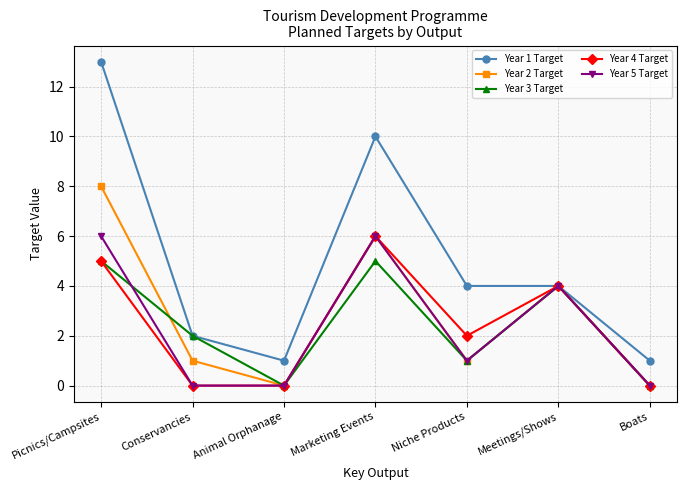

Reading left to right, what are all the values shown in this chart?

Year 1 Target: Picnics/Campsites=13	Conservancies=2	Animal Orphanage=1	Marketing Events=10	Niche Products=4	Meetings/Shows=4	Boats=1
Year 2 Target: Picnics/Campsites=8	Conservancies=1	Animal Orphanage=0	Marketing Events=6	Niche Products=1	Meetings/Shows=4	Boats=0
Year 3 Target: Picnics/Campsites=5	Conservancies=2	Animal Orphanage=0	Marketing Events=5	Niche Products=1	Meetings/Shows=4	Boats=0
Year 4 Target: Picnics/Campsites=5	Conservancies=0	Animal Orphanage=0	Marketing Events=6	Niche Products=2	Meetings/Shows=4	Boats=0
Year 5 Target: Picnics/Campsites=6	Conservancies=0	Animal Orphanage=0	Marketing Events=6	Niche Products=1	Meetings/Shows=4	Boats=0